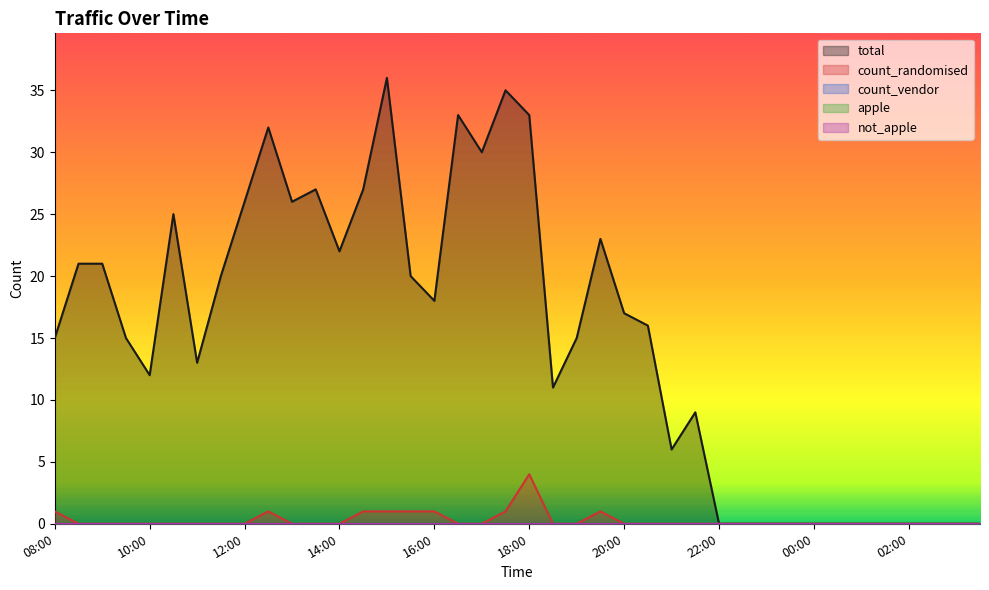

How many lines are shown in the chart?

5